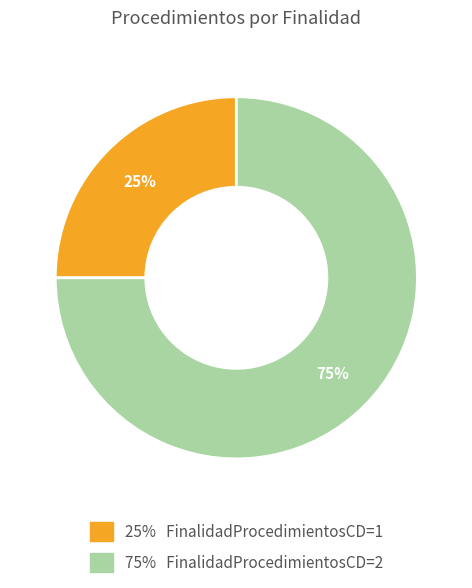

Is there any slice that represents more than half of the pie?

Yes